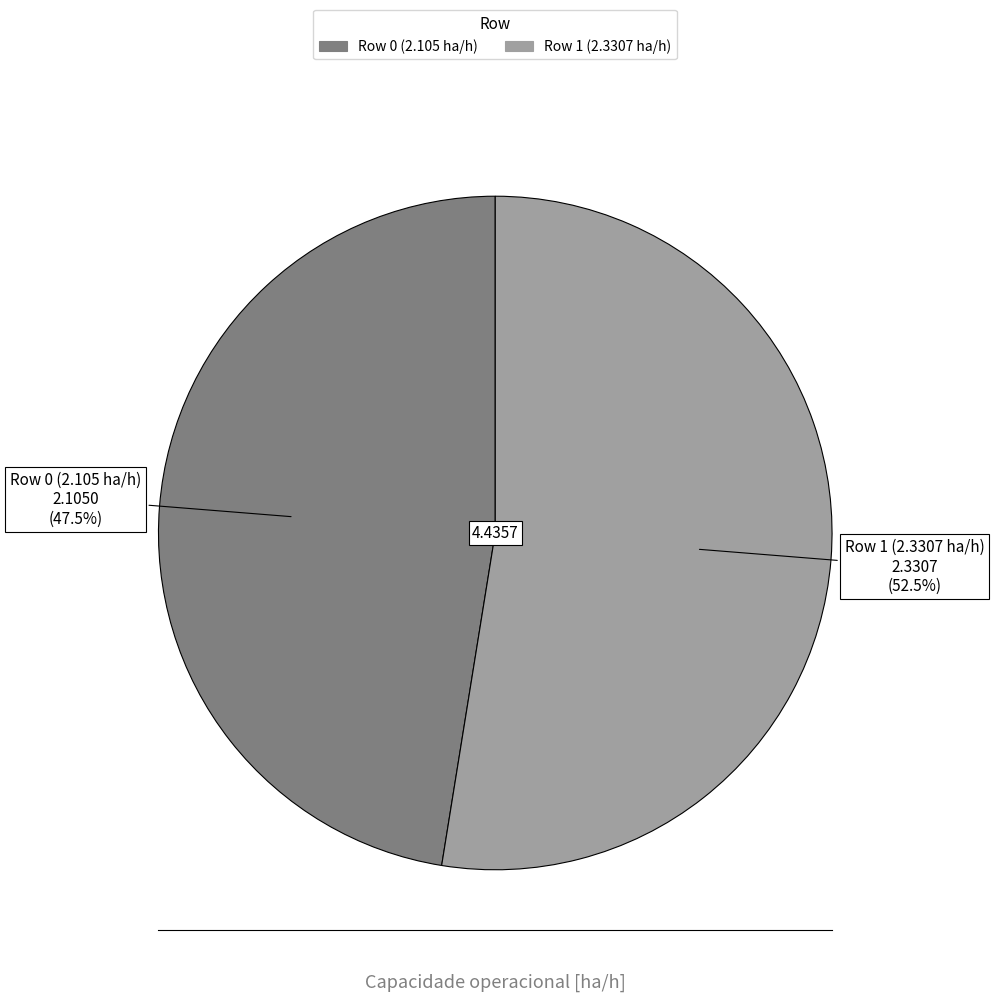

Count the number of slices in the pie.

2